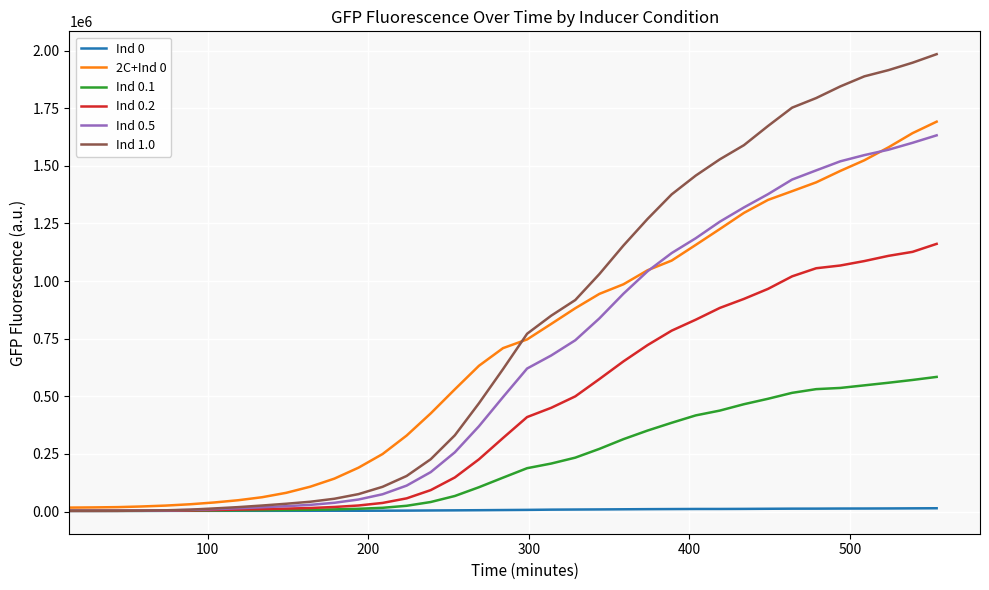

What is the maximum value shown in the chart?

1984418